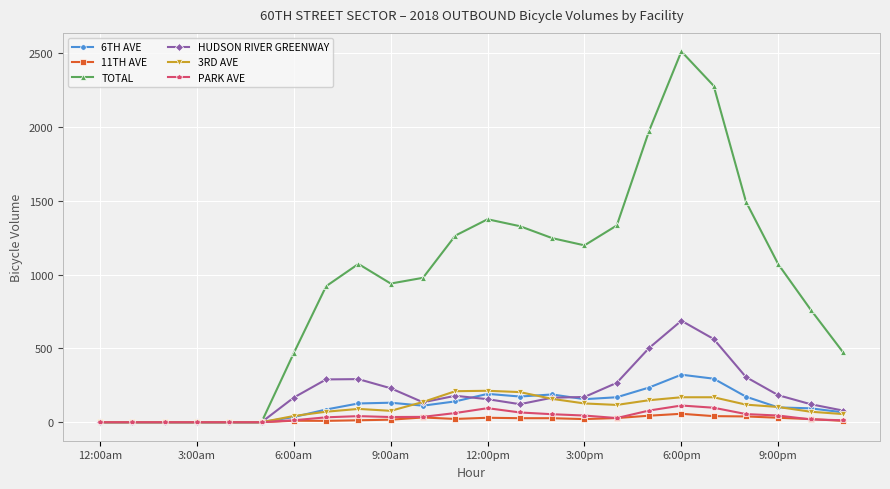

What is the maximum value for HUDSON RIVER GREENWAY?

688